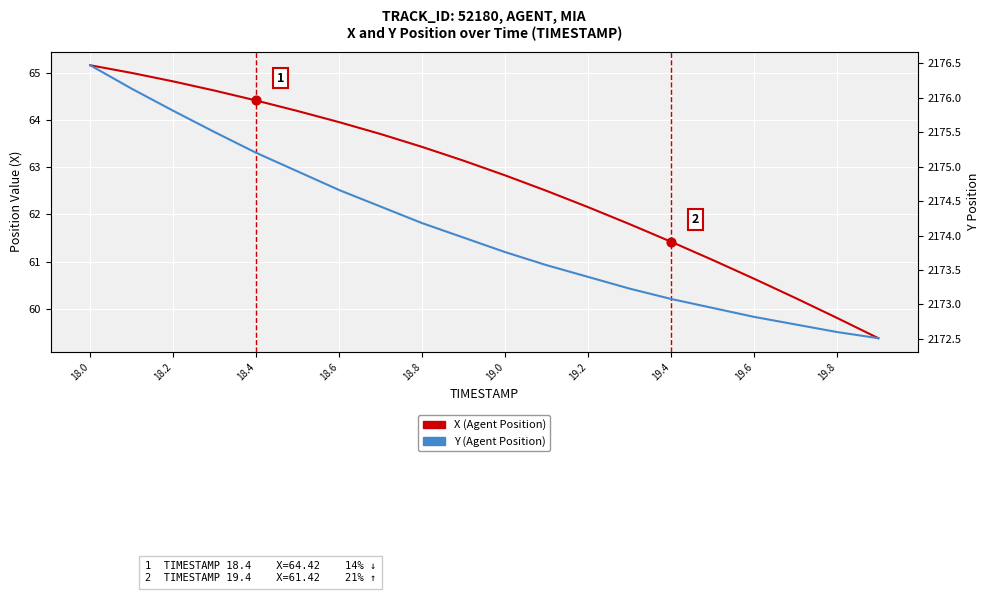

Which series has the largest total across all categories?

Y (Agent Position)